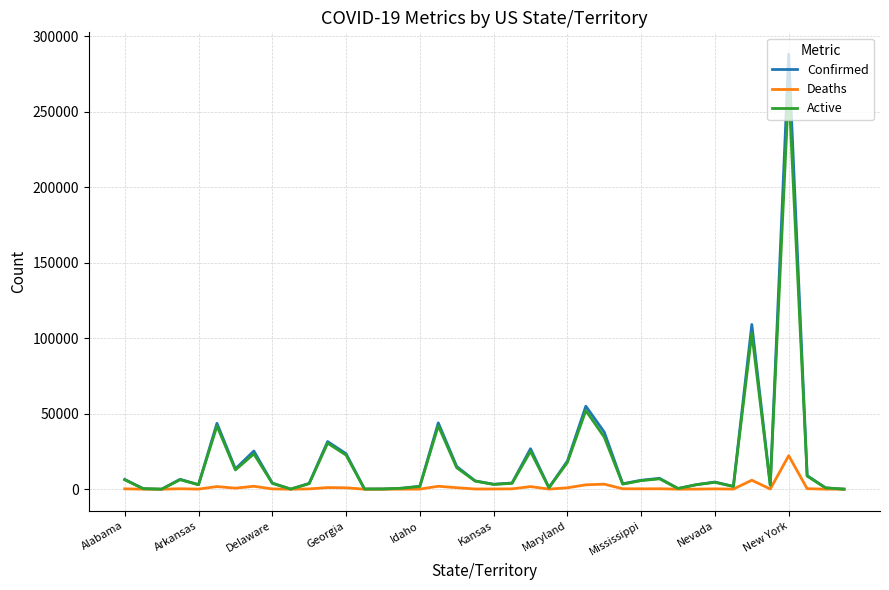

How many series are shown in this chart?

3